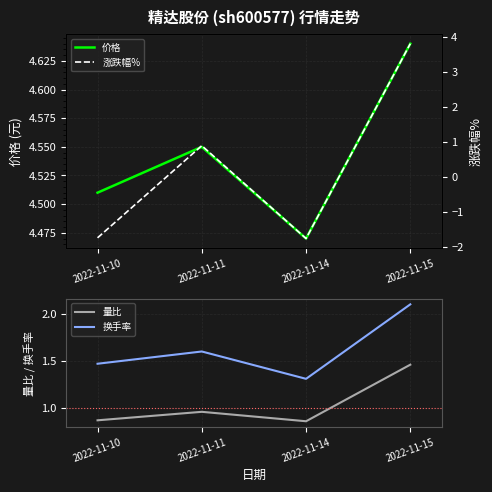

Read the 量比 value at 2022-11-10.

0.9